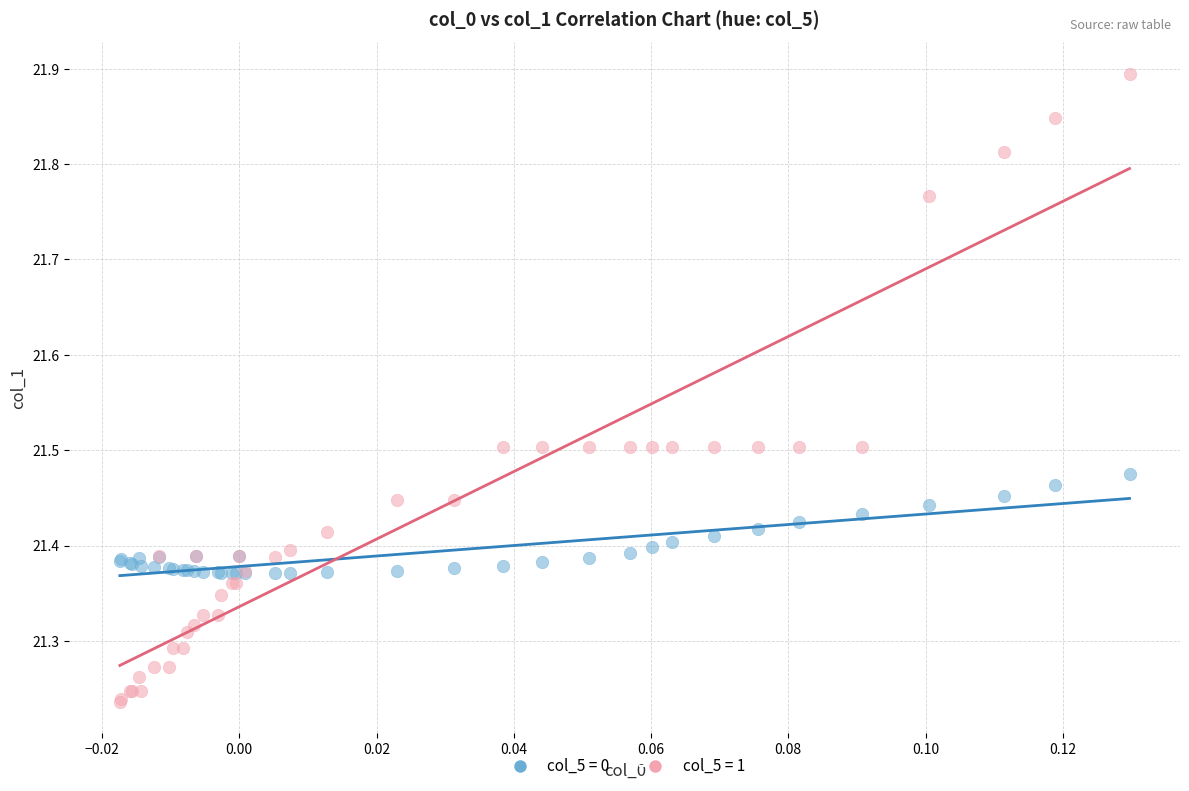

Which series reaches the maximum Y coordinate?

col_5 = 1